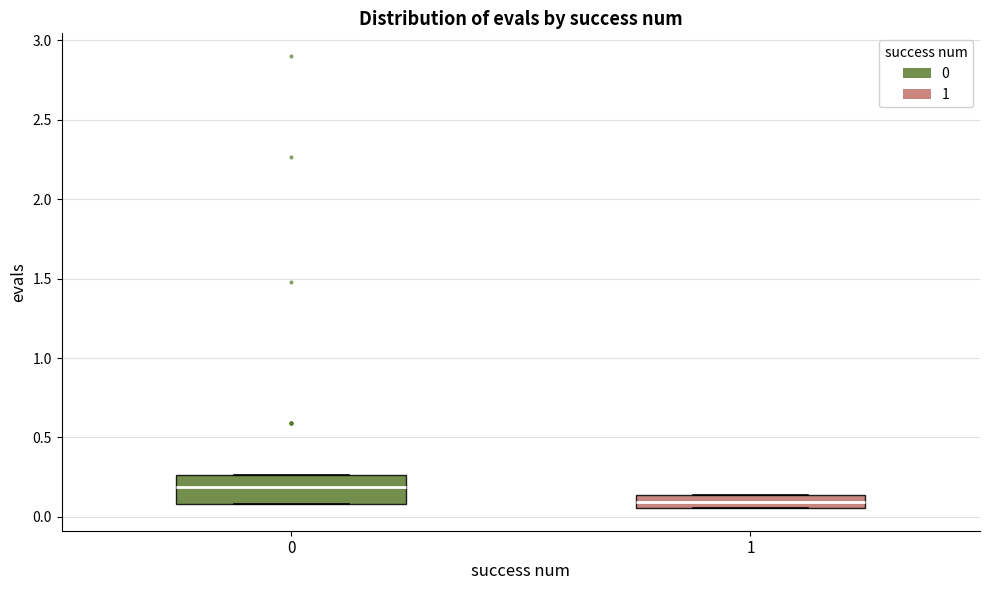

Where is the upper edge of the box at x = 0 on the y-axis? The values are not printed on the chart, so give them approximately, as read against the axis.

0.25